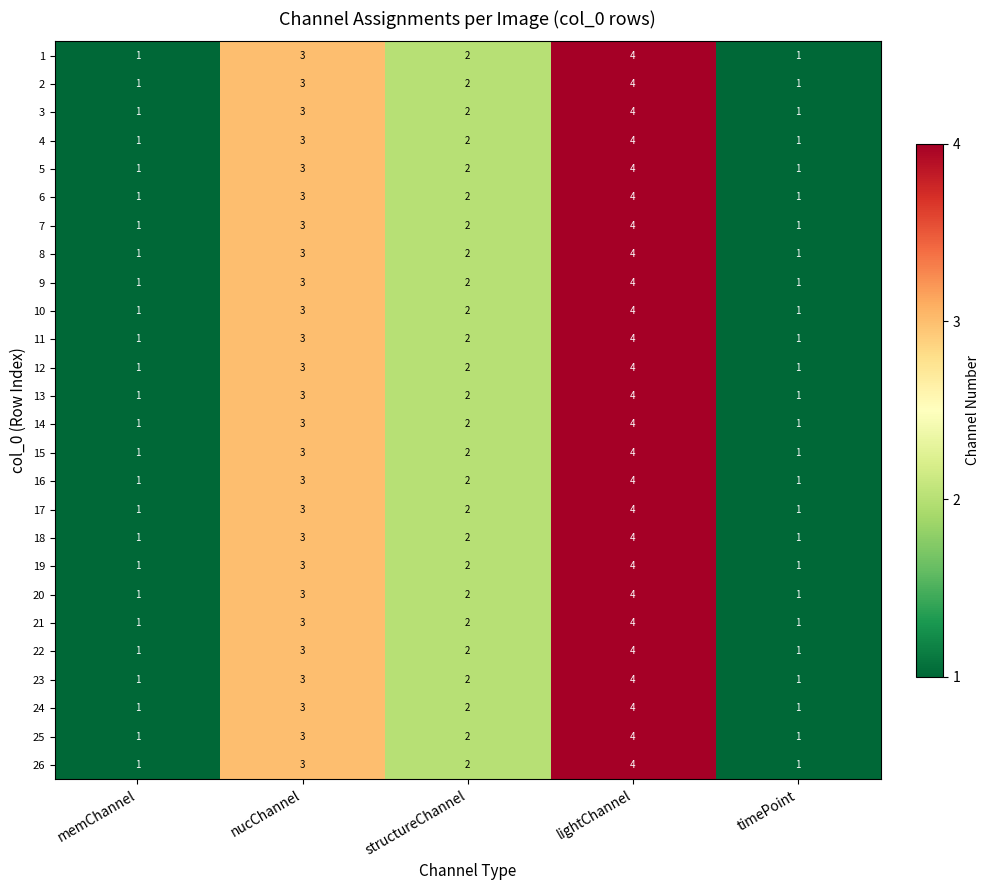

Is the value of 5 at timePoint greater than the value of 6 at nucChannel?

No